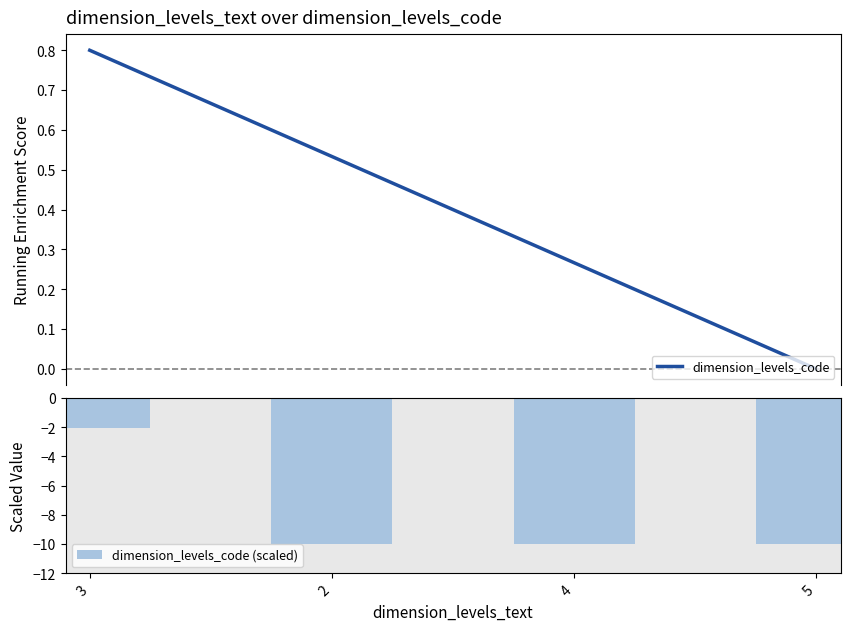

What is the difference between the second highest and minimum values in the dimension_levels_code series?

0.5